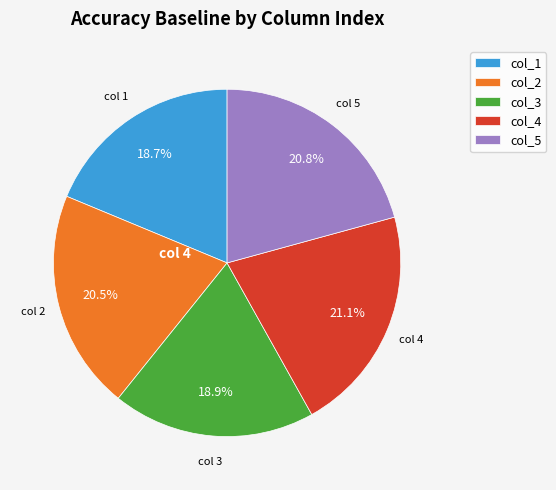

To the nearest percent, what is the difference between the largest and smallest slice percentages?

2%